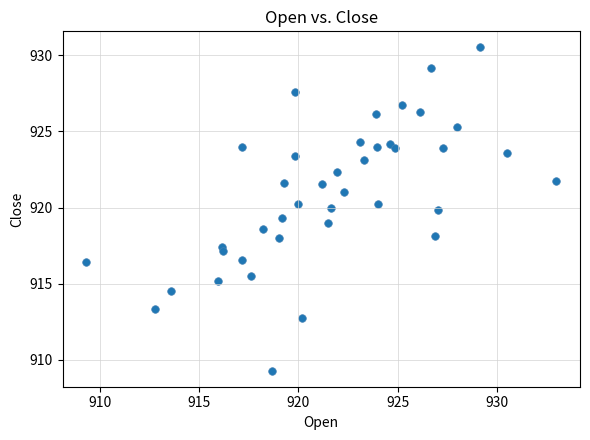

What is the range of Y values (max minus min)?

21.2